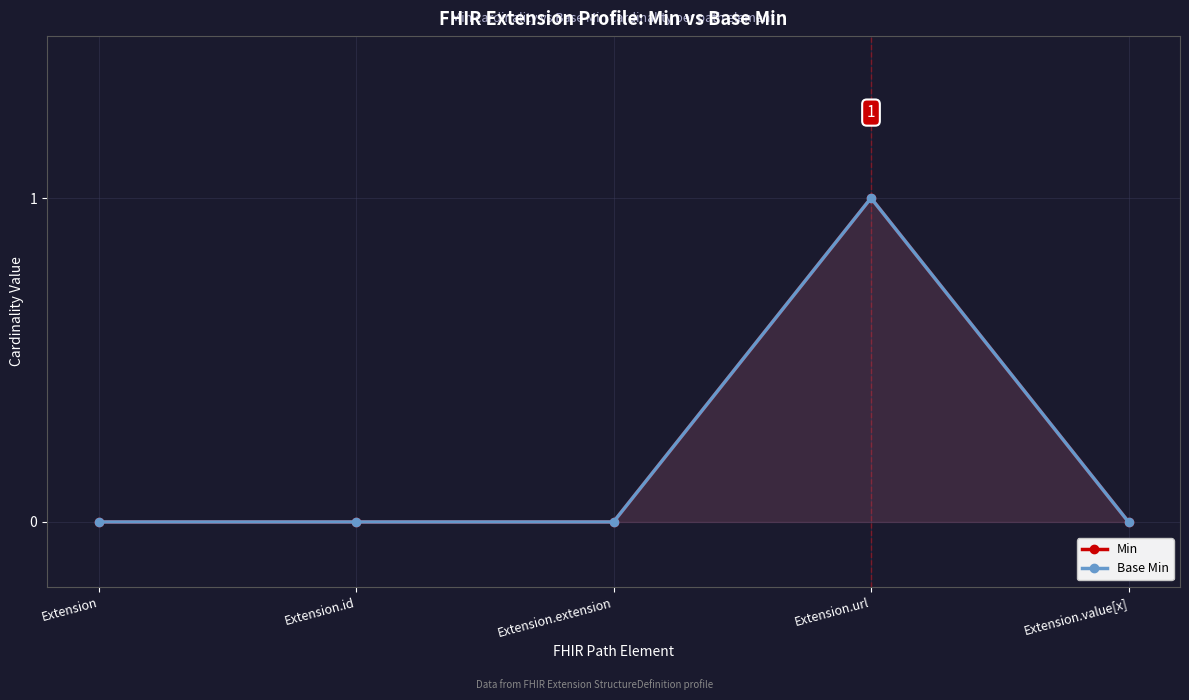

Is it true that Base Min equals 0 at Extension.id?

False